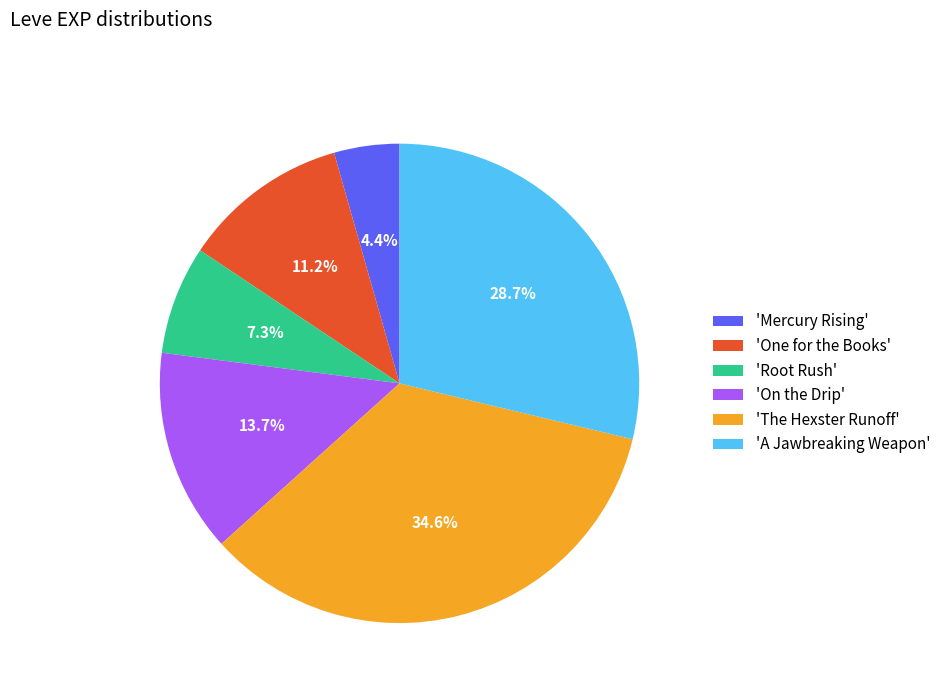

Between 'A Jawbreaking Weapon' and 'Root Rush', which is larger?

'A Jawbreaking Weapon'